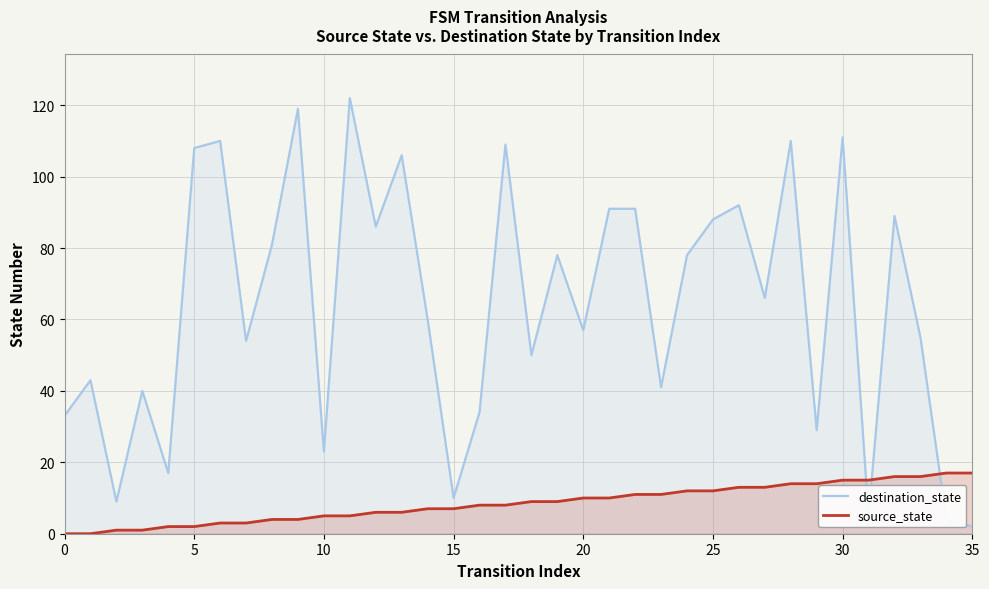

What is the total value across all series at 15?

17